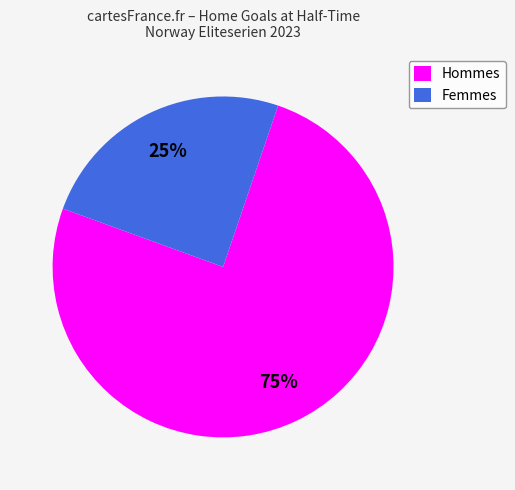

Which has a higher value, Femmes or Hommes?

Hommes